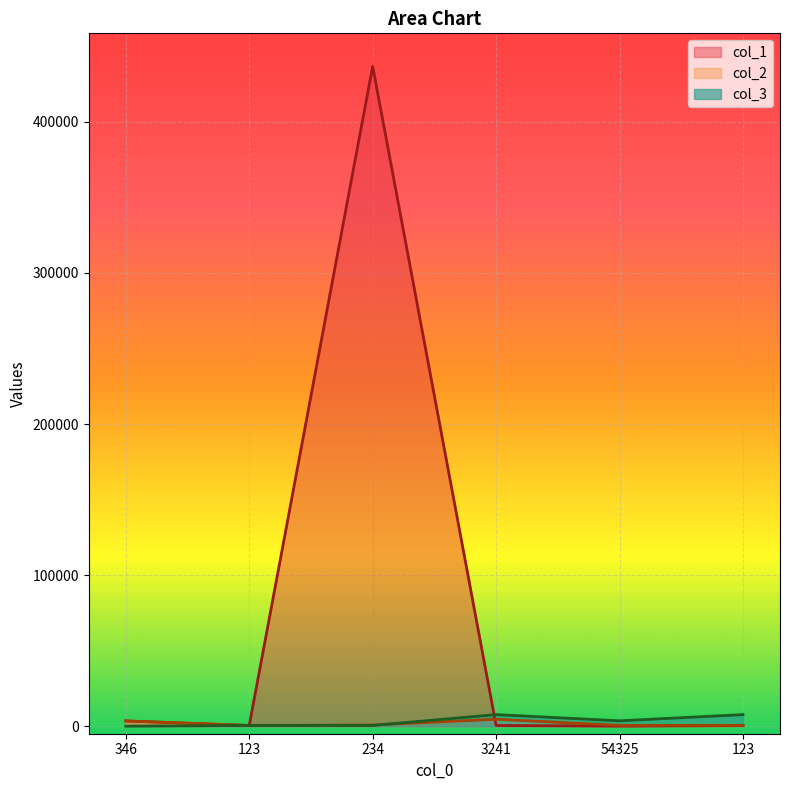

The col_3 series shows 19 at 346. True or false?

False